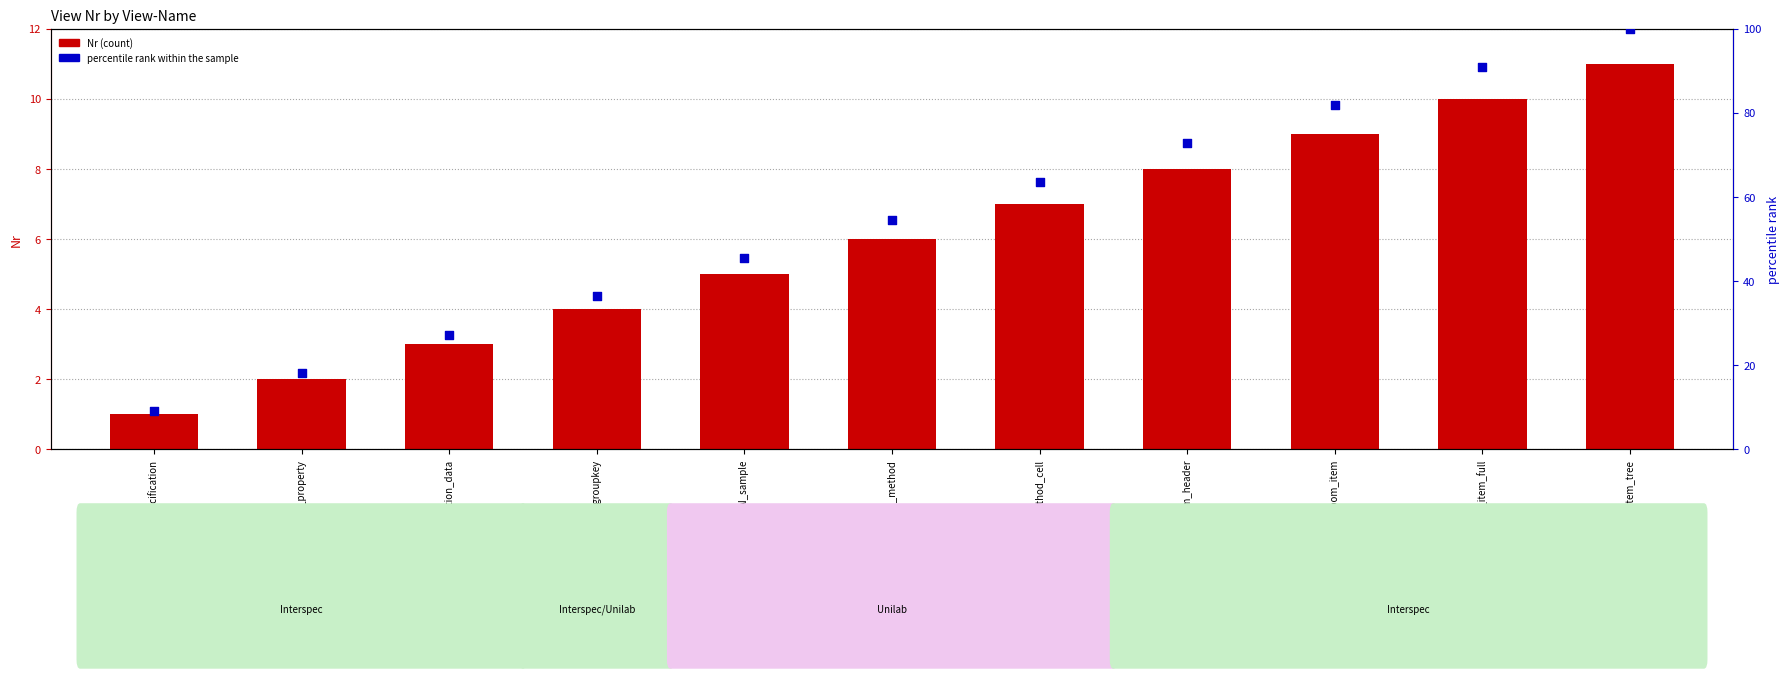

Which series has the largest Y range (max minus min)?

percentile rank within the sample